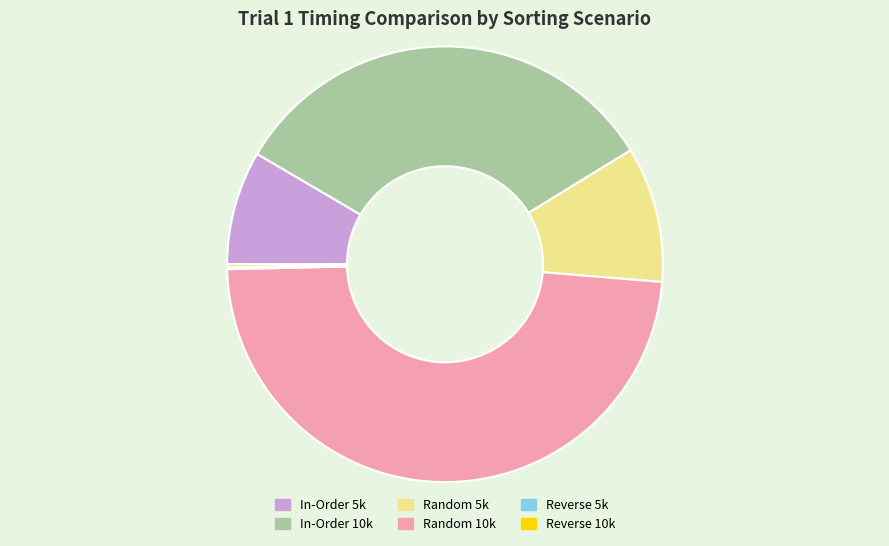

Which category has the biggest portion of the pie?

Random 10k